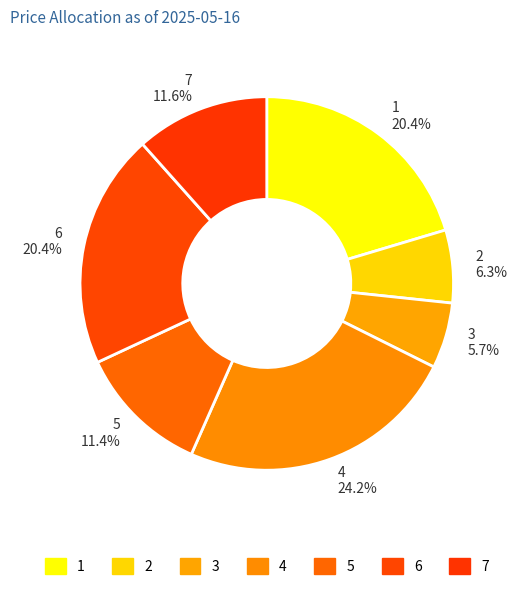

How many segments does this pie chart have?

7